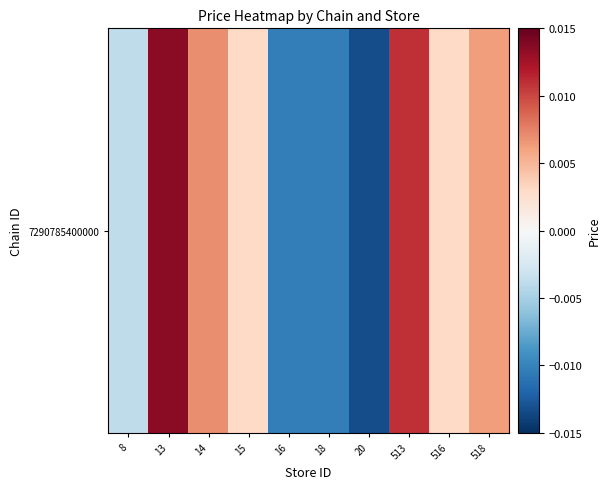

List the labels in order of value, largest first.

13, 513, 14, 518, 516, 15, 8, 16, 18, 20